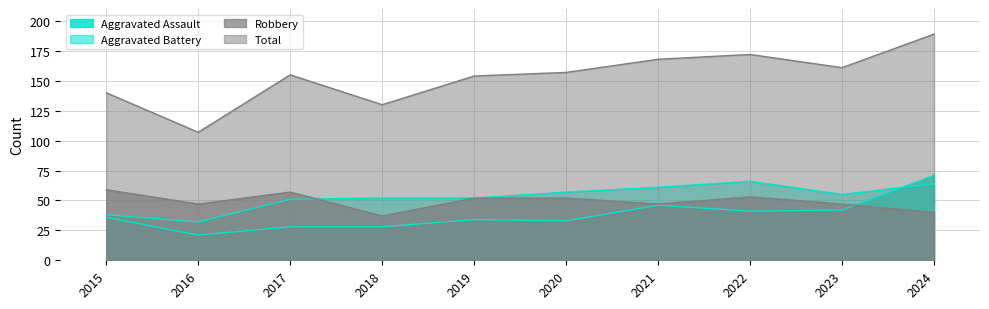

At which label is Robbery closest to 48?

2016